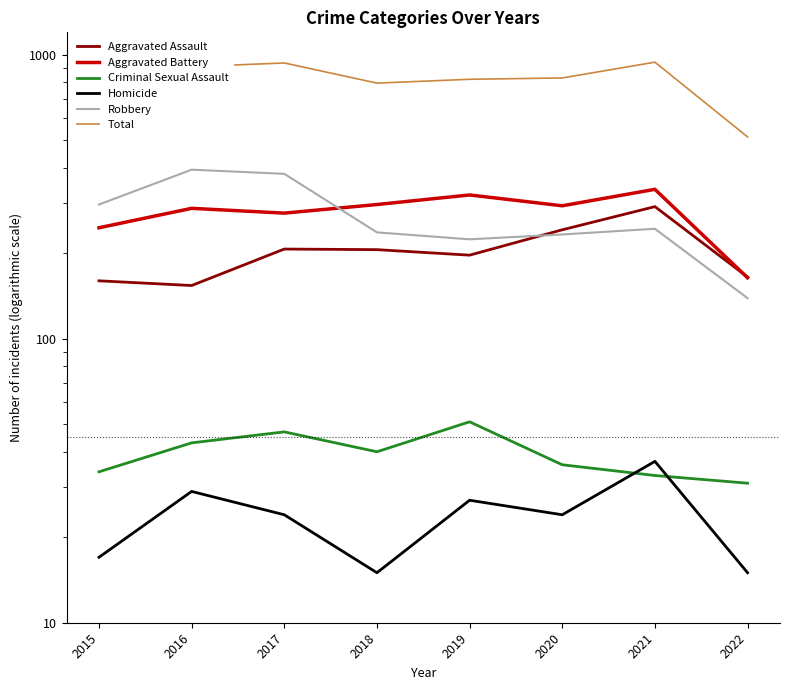

List the series in order of their peak value, highest first.

Total, Robbery, Aggravated Battery, Aggravated Assault, Criminal Sexual Assault, Homicide